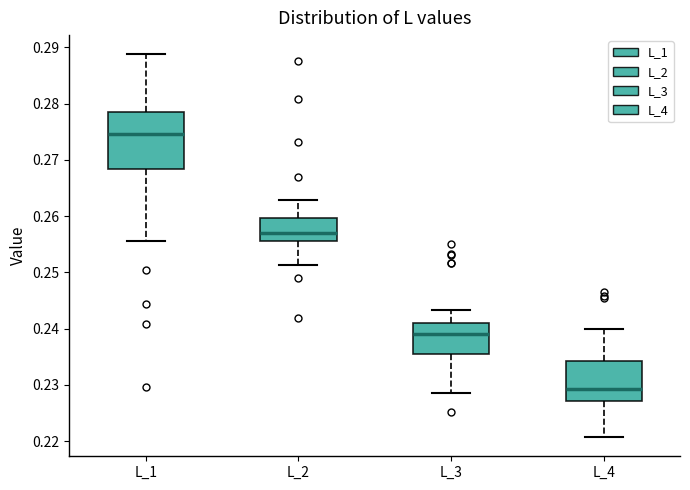

Reading left to right, read every box against the y-axis: the position of its median line, the range the box covers, and the ends of its whiskers. The values are not printed on the chart, so give them approximately, as read against the axis.

L_1: median 0.275, box 0.268 to 0.278, whiskers 0.256 to 0.289
L_2: median 0.257, box 0.256 to 0.260, whiskers 0.251 to 0.263
L_3: median 0.239, box 0.235 to 0.241, whiskers 0.229 to 0.243
L_4: median 0.229, box 0.227 to 0.234, whiskers 0.221 to 0.240